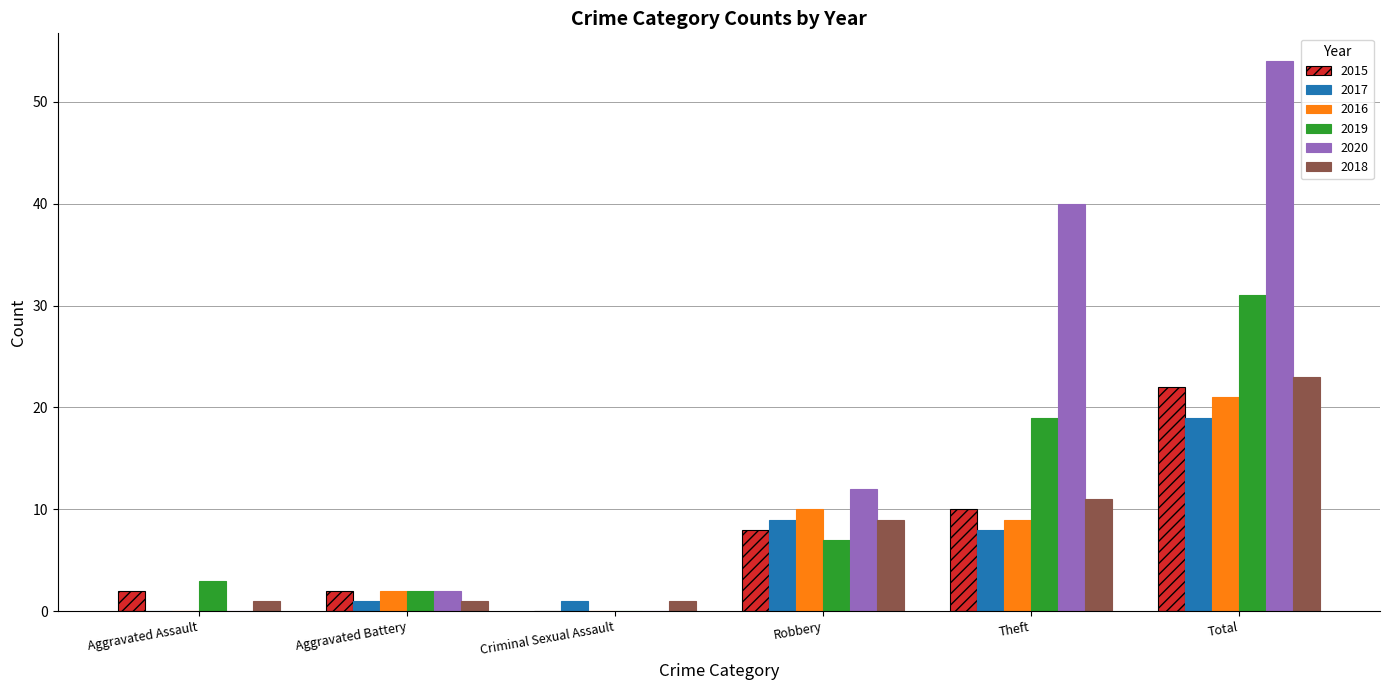

What is the sum of the 2020 values at Robbery and Total?

66